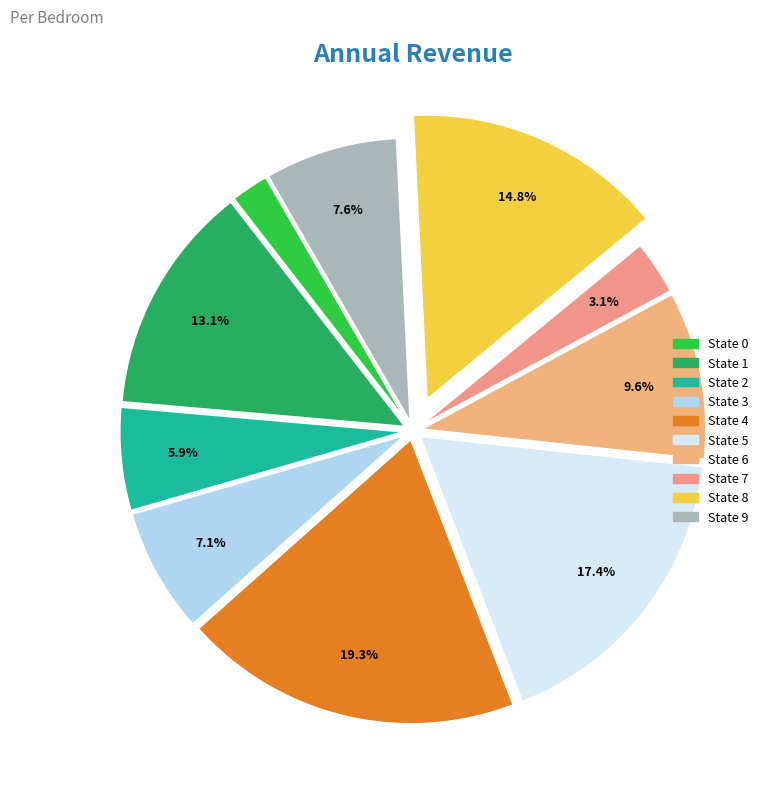

How many segments does this pie chart have?

10